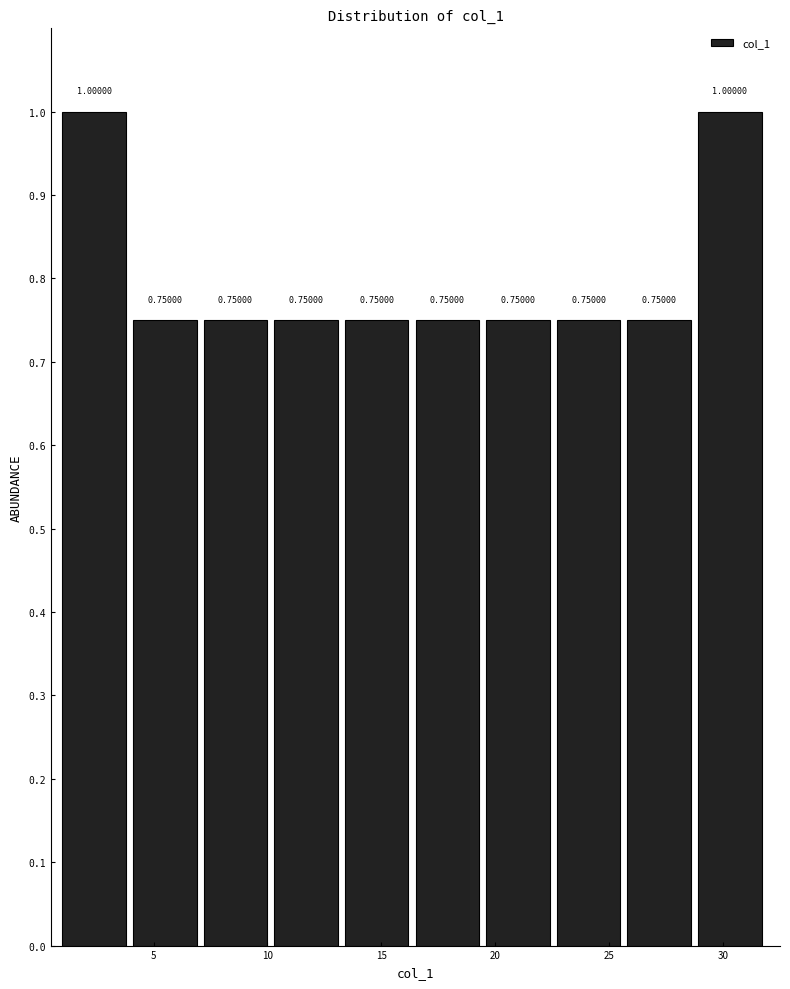

How tall is the bar that spans 7.2 to 10.3 on the x-axis? The bar edges are not printed on the chart, so give them approximately, as read against the axis.

0.75000